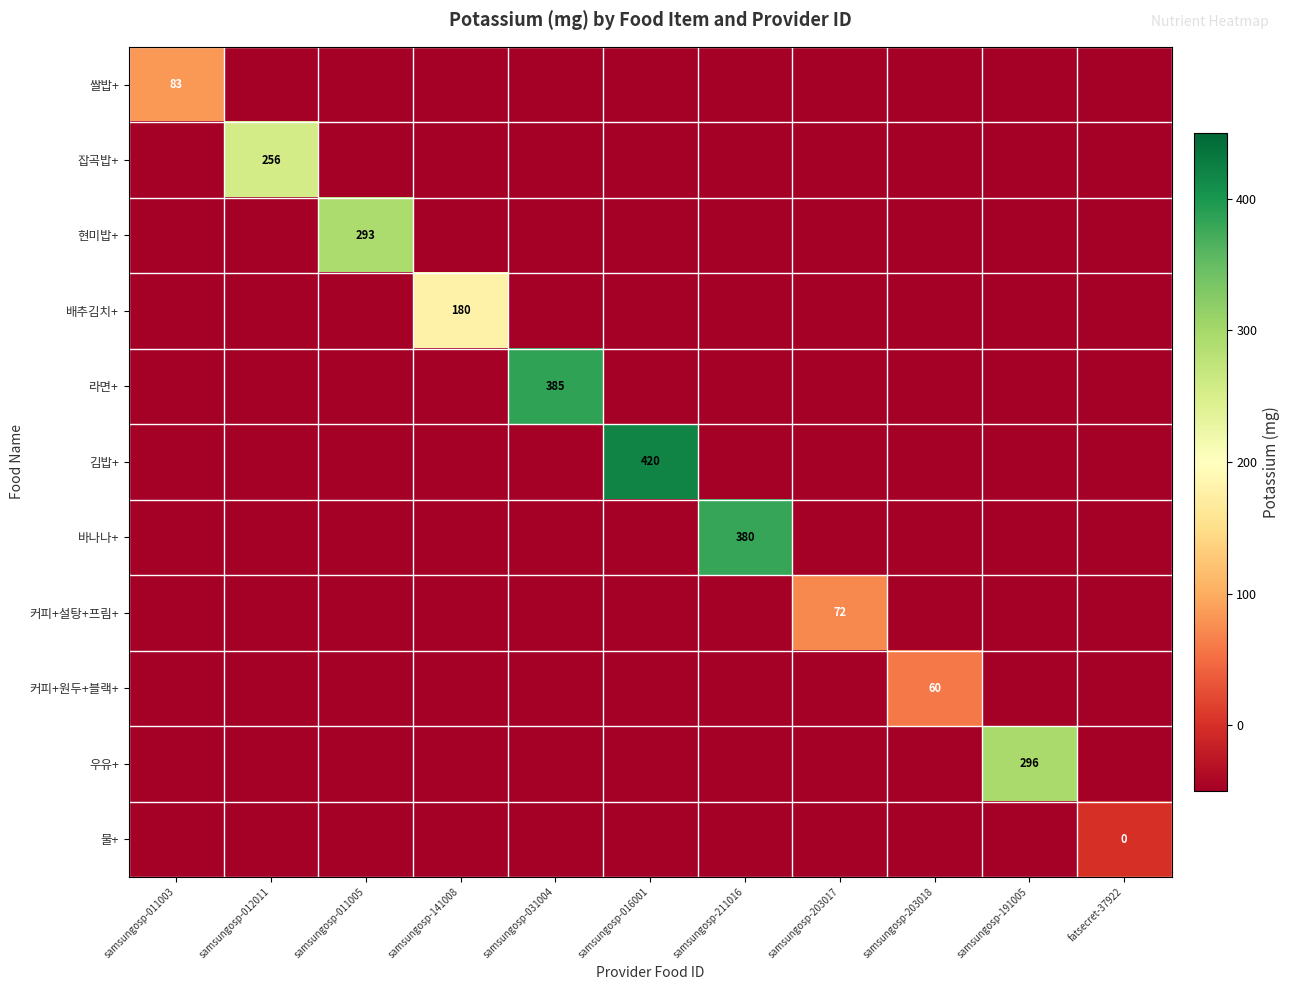

Is it true that 김밥+ equals -26 at samsungosp-211016?

False